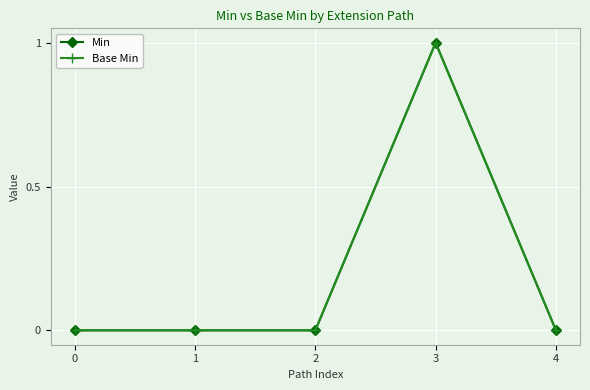

Does the chart have visible grid lines?

Yes